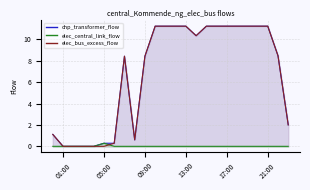

What value does the chp_transformer_flow series have at 09:00?

8.4